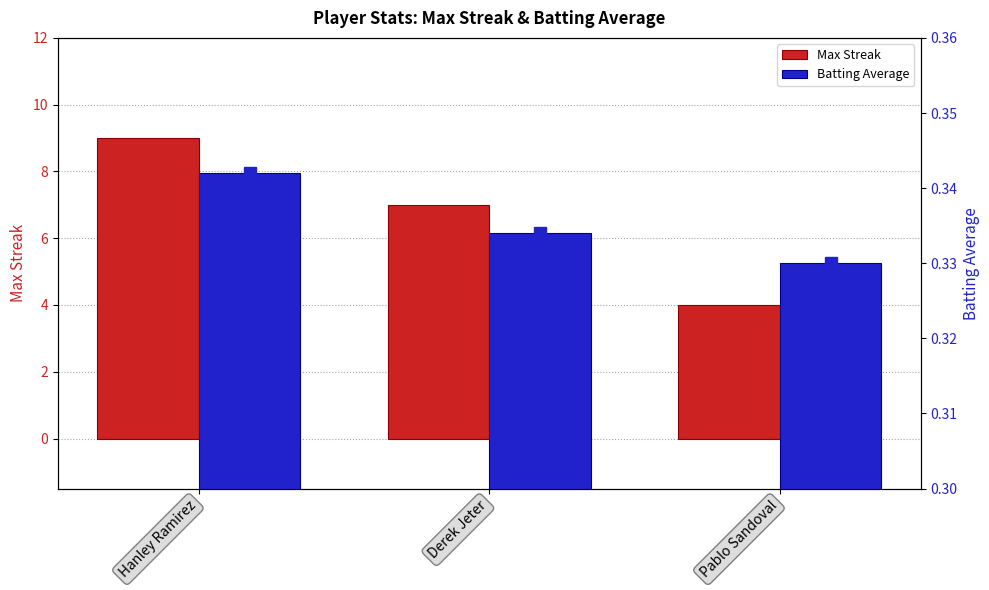

At how many categories does at least one series exceed 3?

3